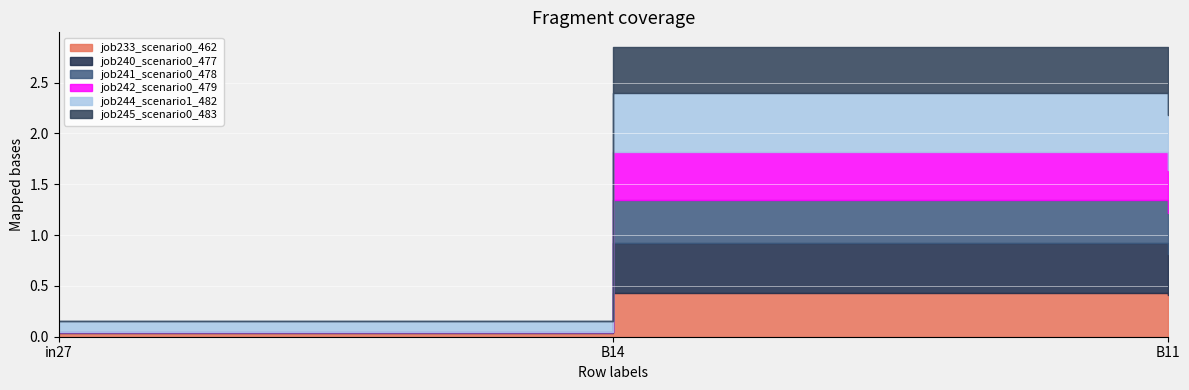

Between in27 and B14, which series saw the biggest shift?

job240_scenario0_477